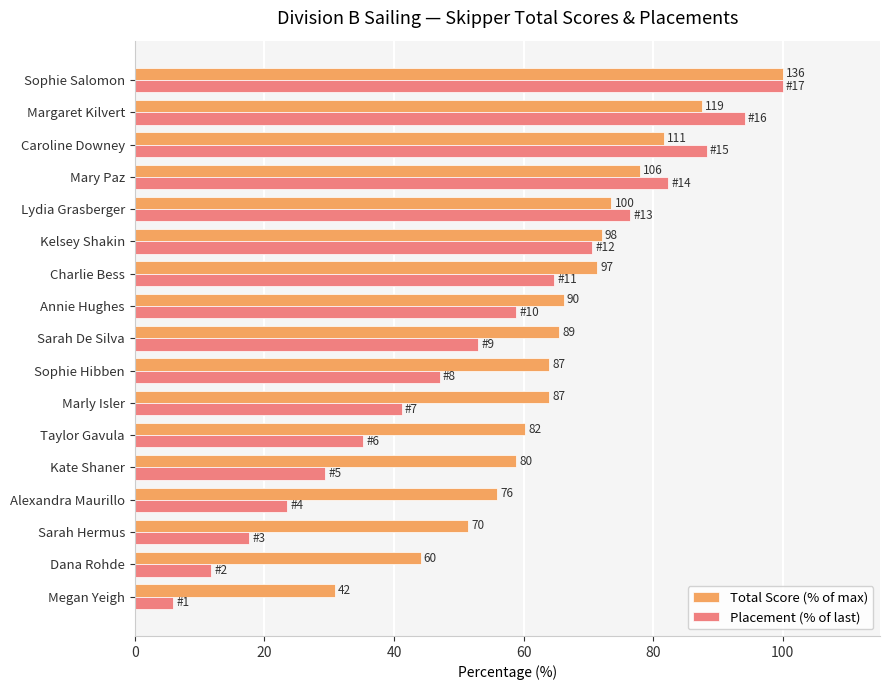

At how many categories does at least one series exceed 22?

17